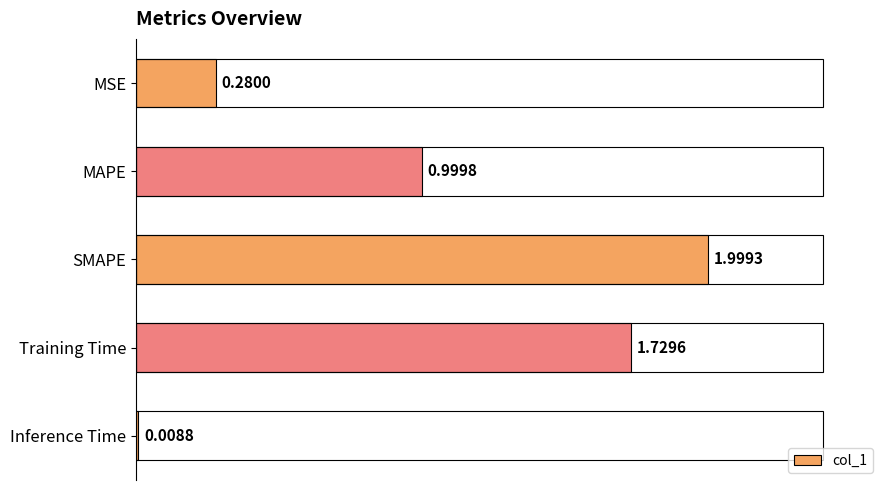

The value at Training Time is 1.7. True or false?

True